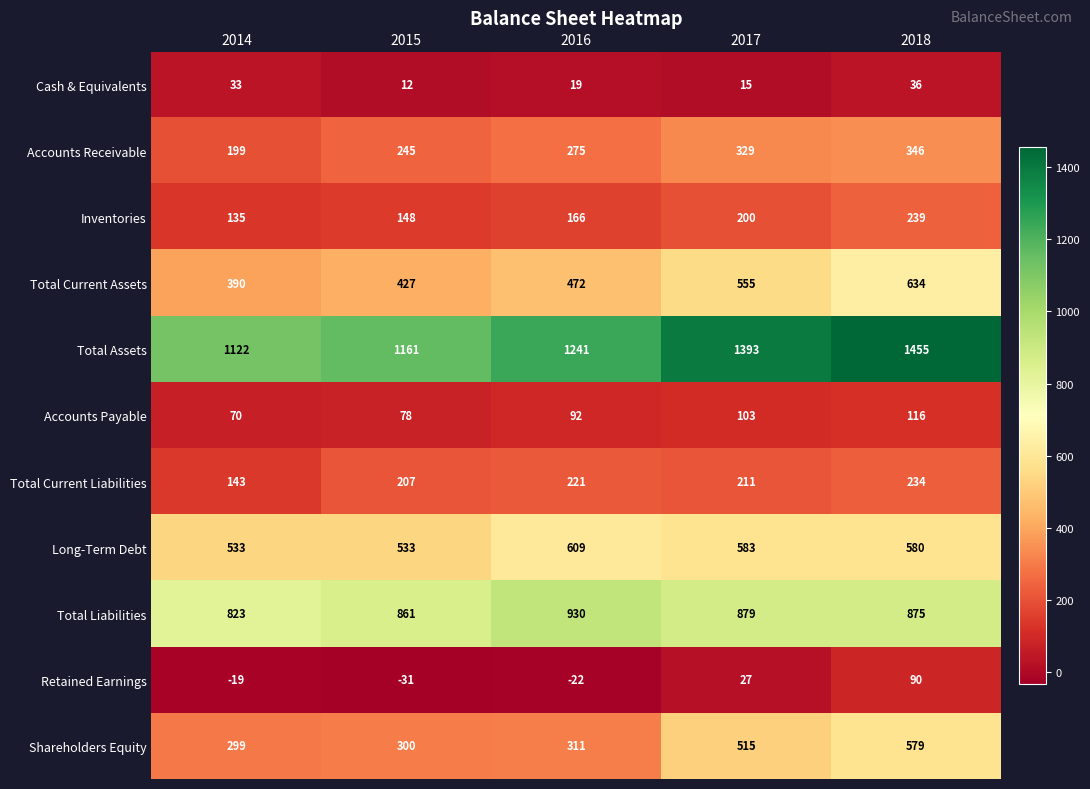

At which category does the chart reach its peak across all series?

2018